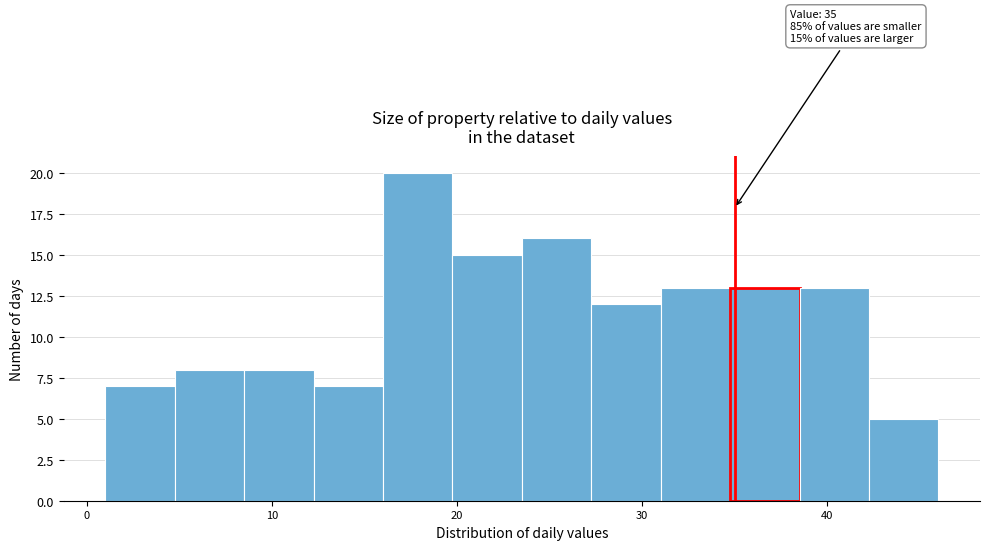

Read against the x-axis, roughly where is the centre of the tallest bar?

18